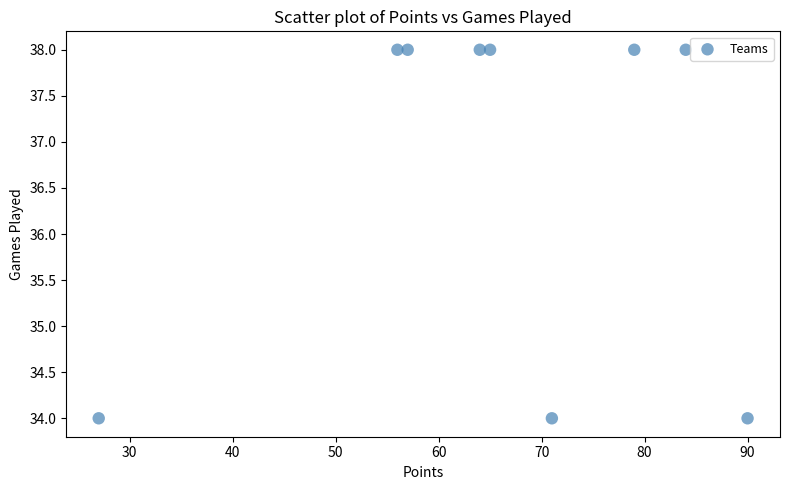

What is the average X value?

66